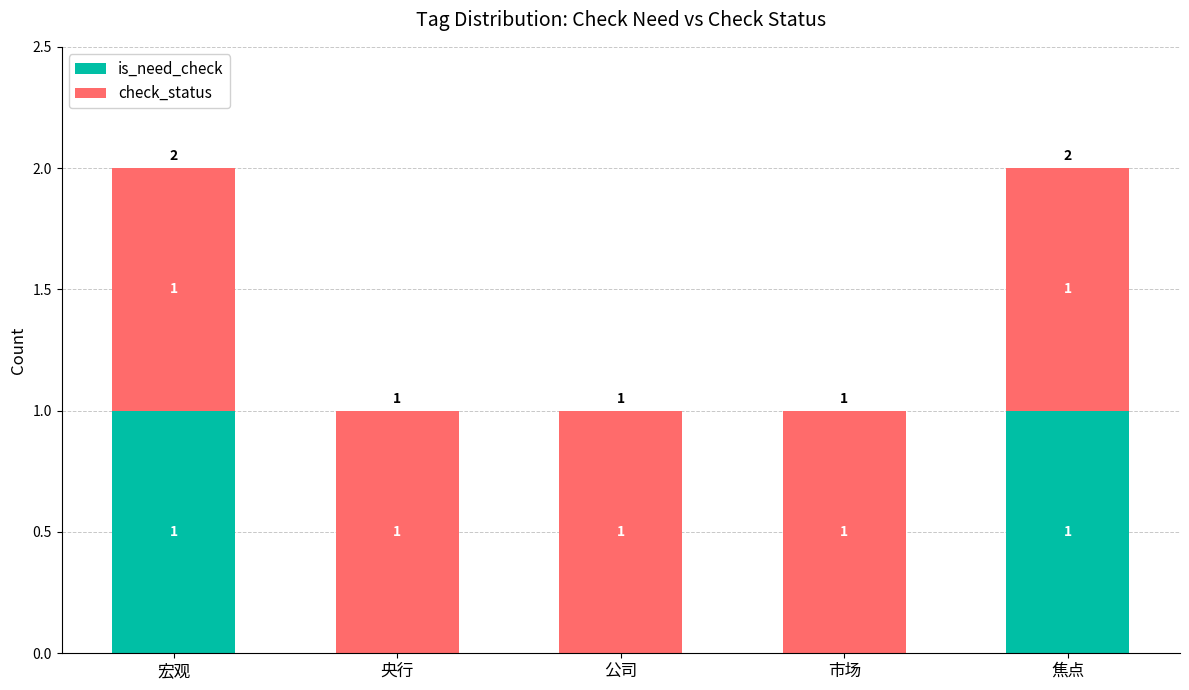

The is_need_check series shows 0 at 公司. True or false?

True